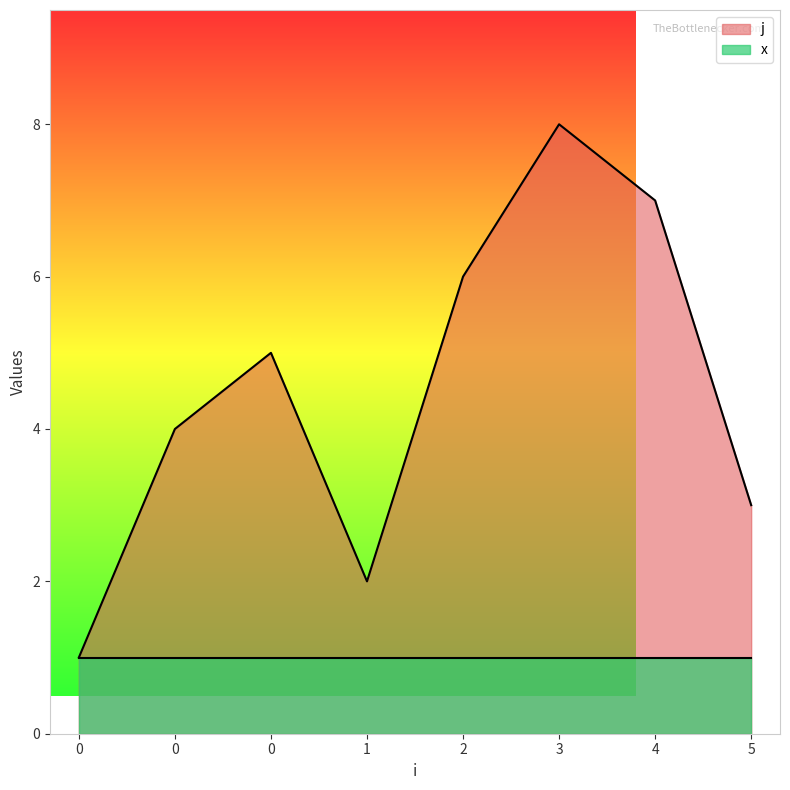

What is the ratio of the value at 0 to the value at 3?

0.5